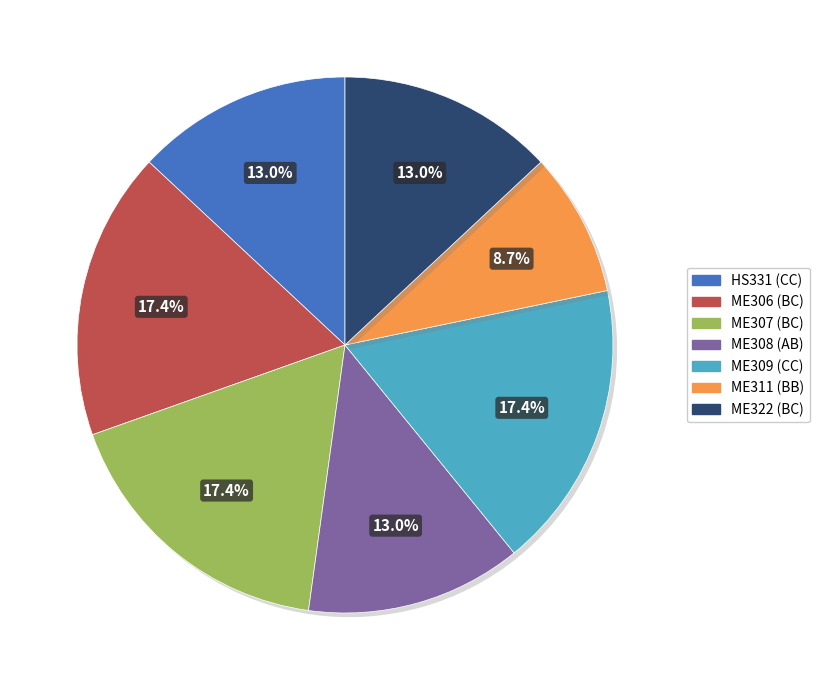

What is the smallest slice in the pie chart?

ME311 (BB)